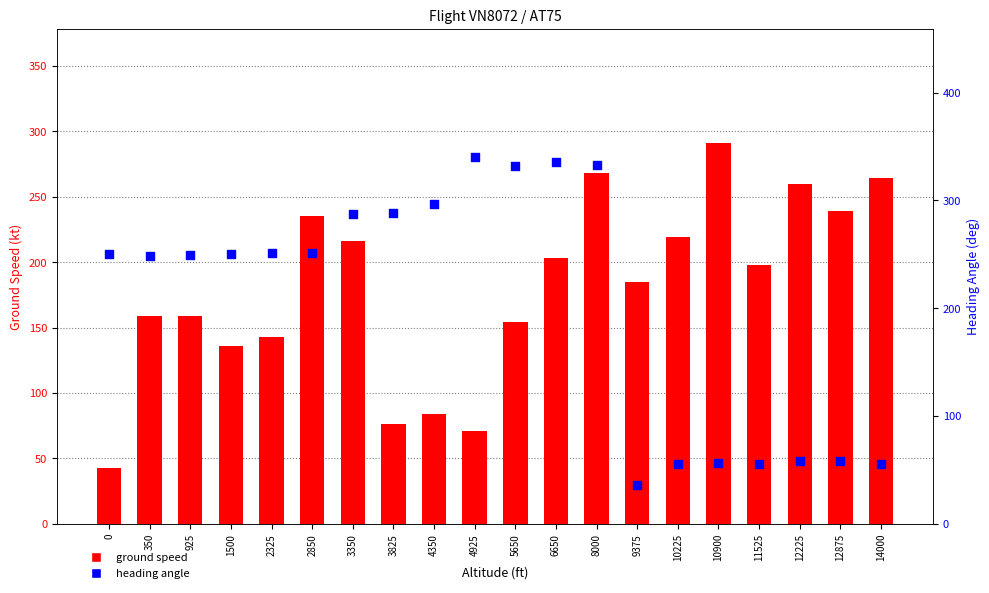

What are all the series names shown in the legend?

ground speed, heading angle